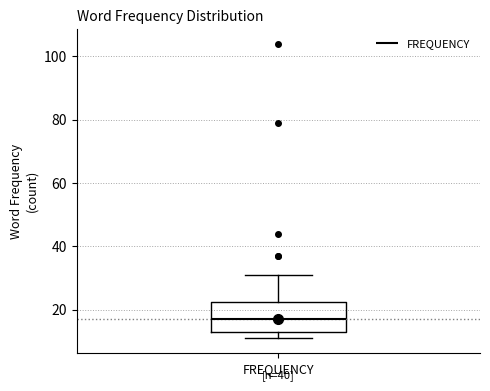

Transcribe this box plot: give where the median line is, the range the box spans, and where the two whiskers end, as read against the y-axis. The values are not printed on the chart, so give them approximately, as read against the axis.

median 18, box 14 to 22, whiskers 12 to 32